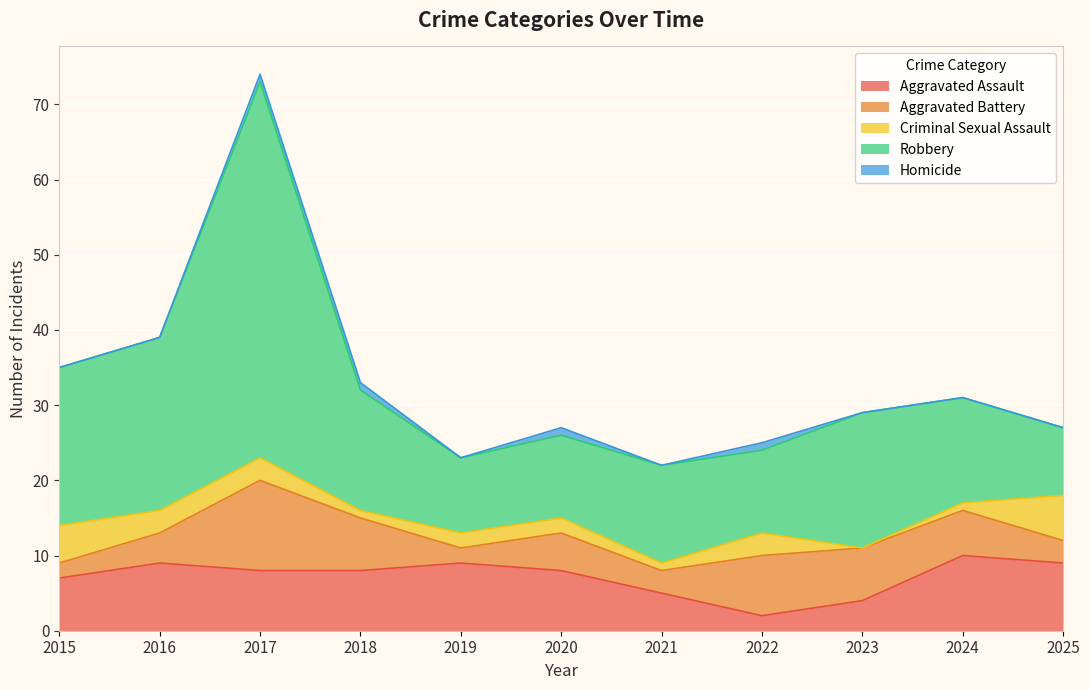

Is the value of Homicide at 2019 greater than the value of Aggravated Assault at 2025?

No